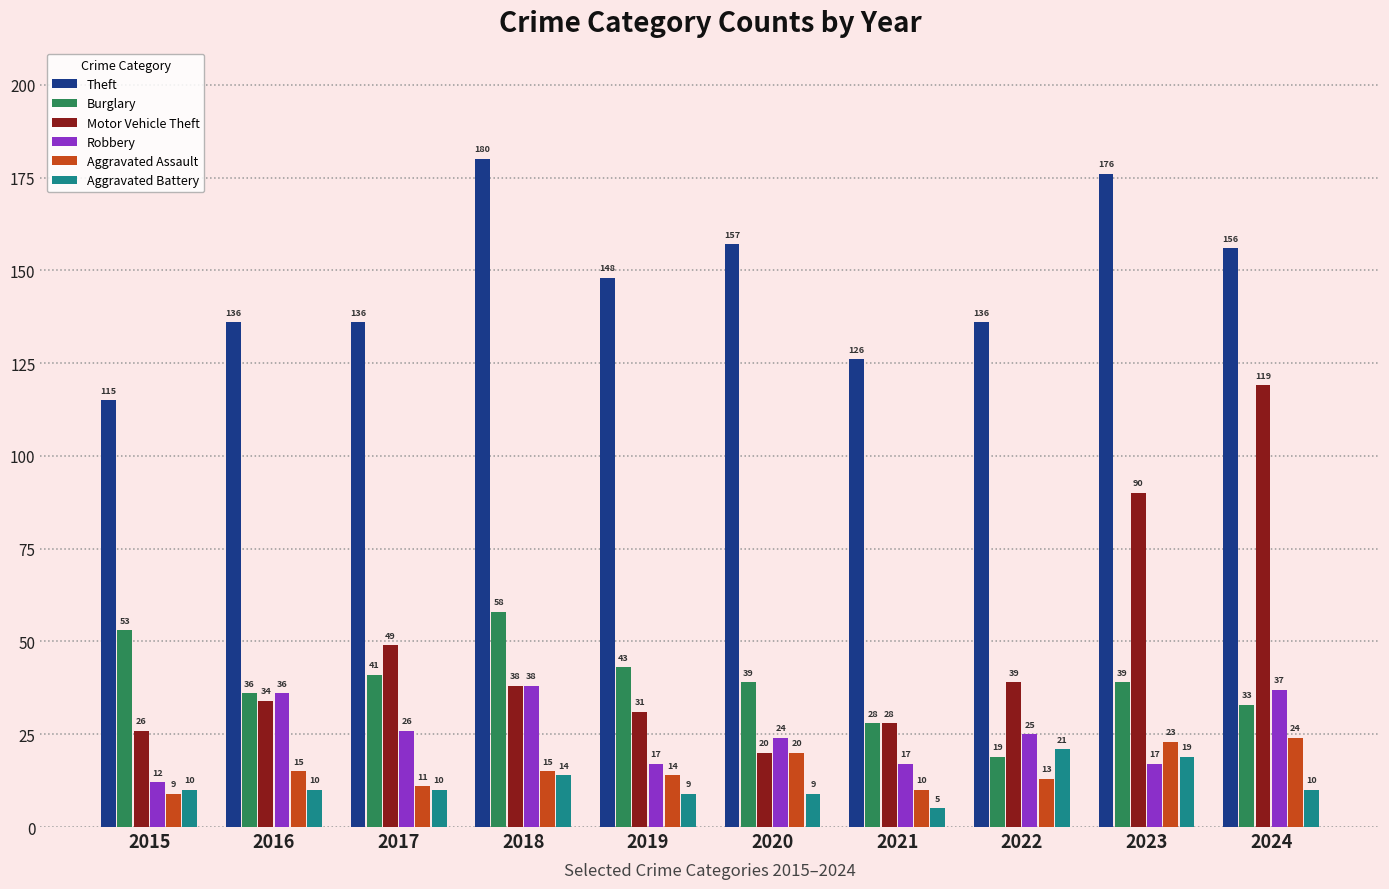

Is the value of Robbery at 2022 greater than the value of Aggravated Assault at 2021?

Yes